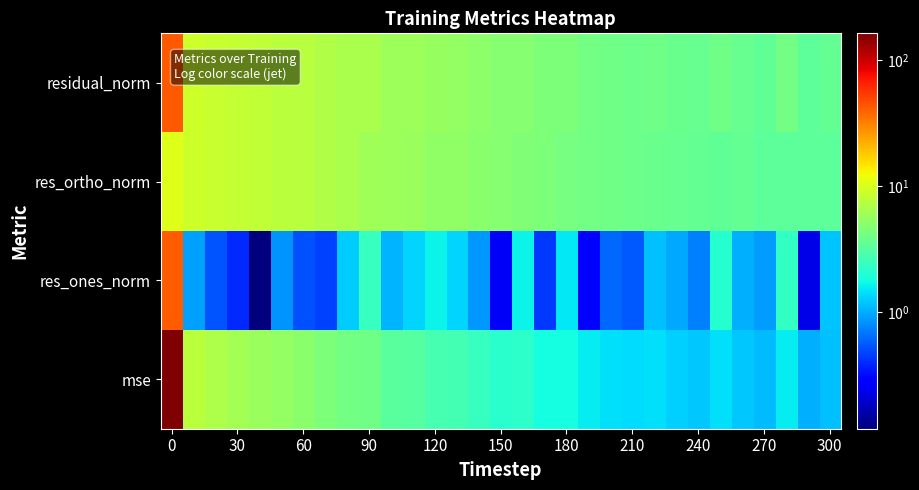

List the series in order of their peak value, highest first.

mse, residual_norm, res_ones_norm, res_ortho_norm